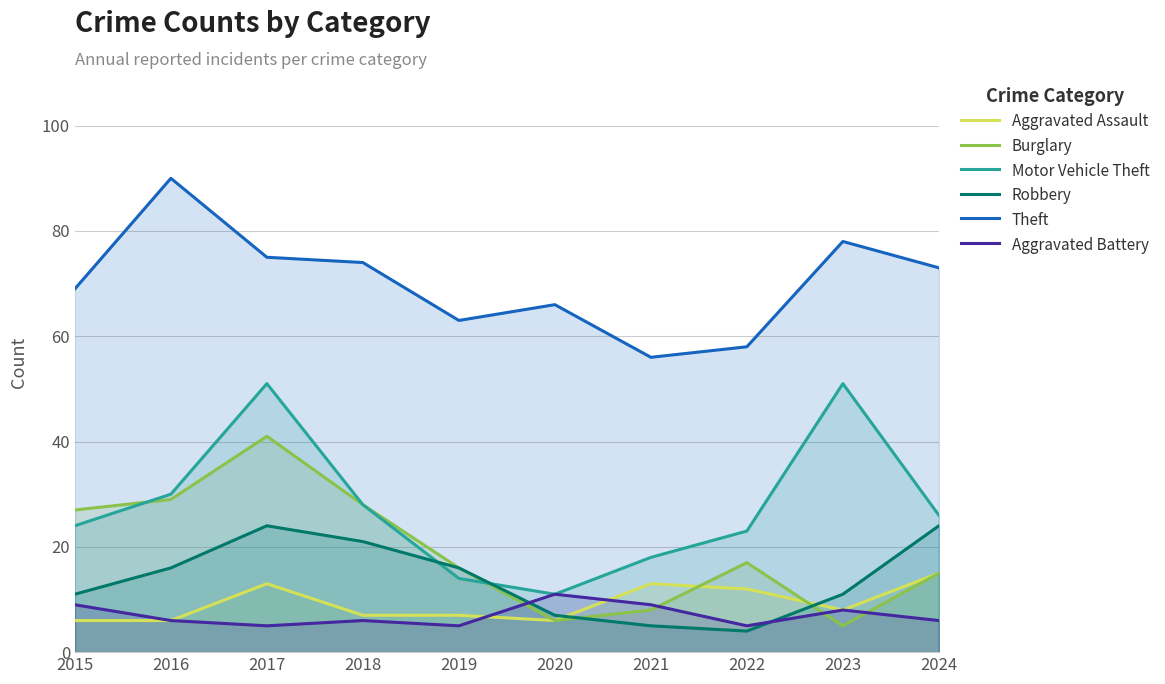

How many data points in Robbery are less than 16?

5